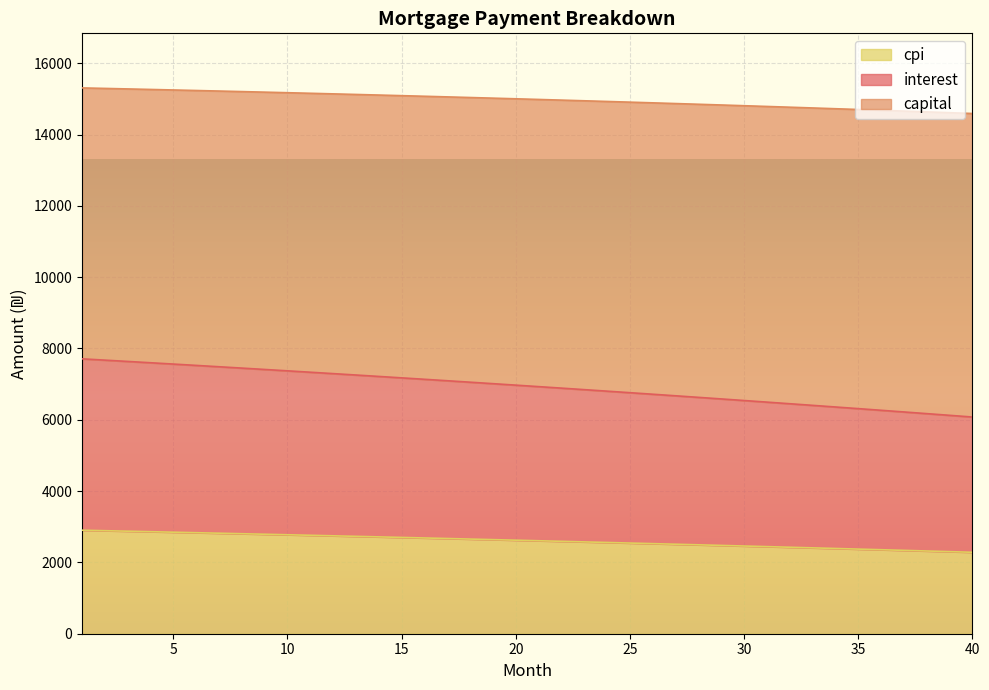

What is the value of the interest point at the 5th from the left?

7562.0